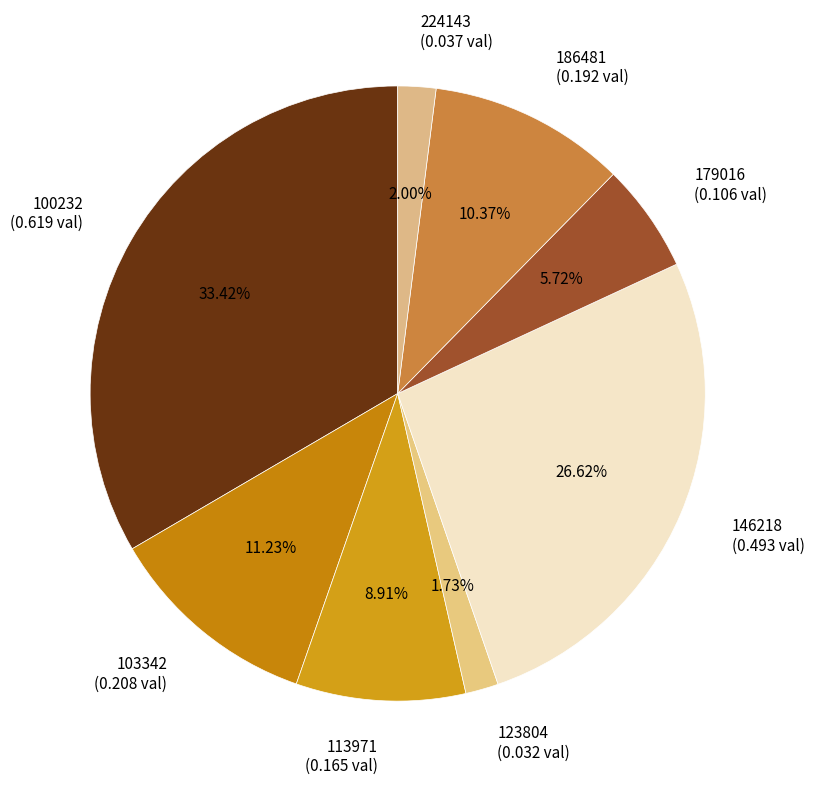

True or false: 113971 accounts for 20% of the total.

False